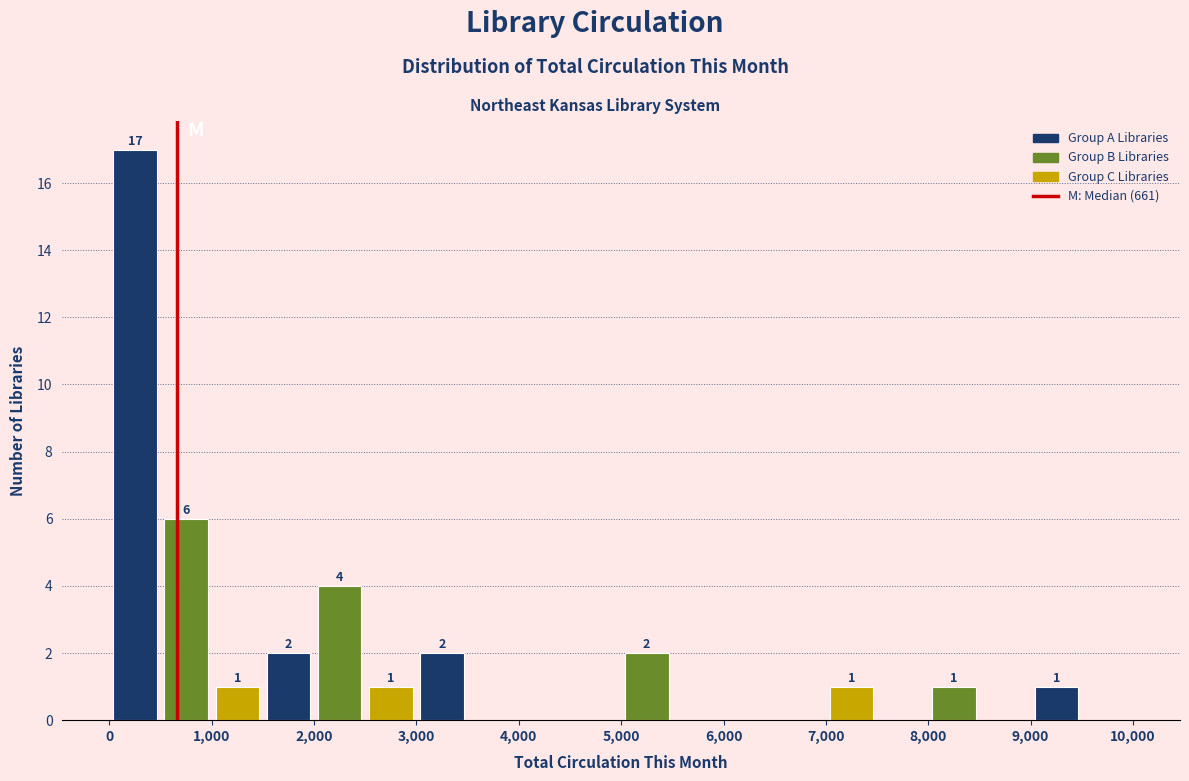

Which range on the x-axis has the tallest bar?

0 to 500